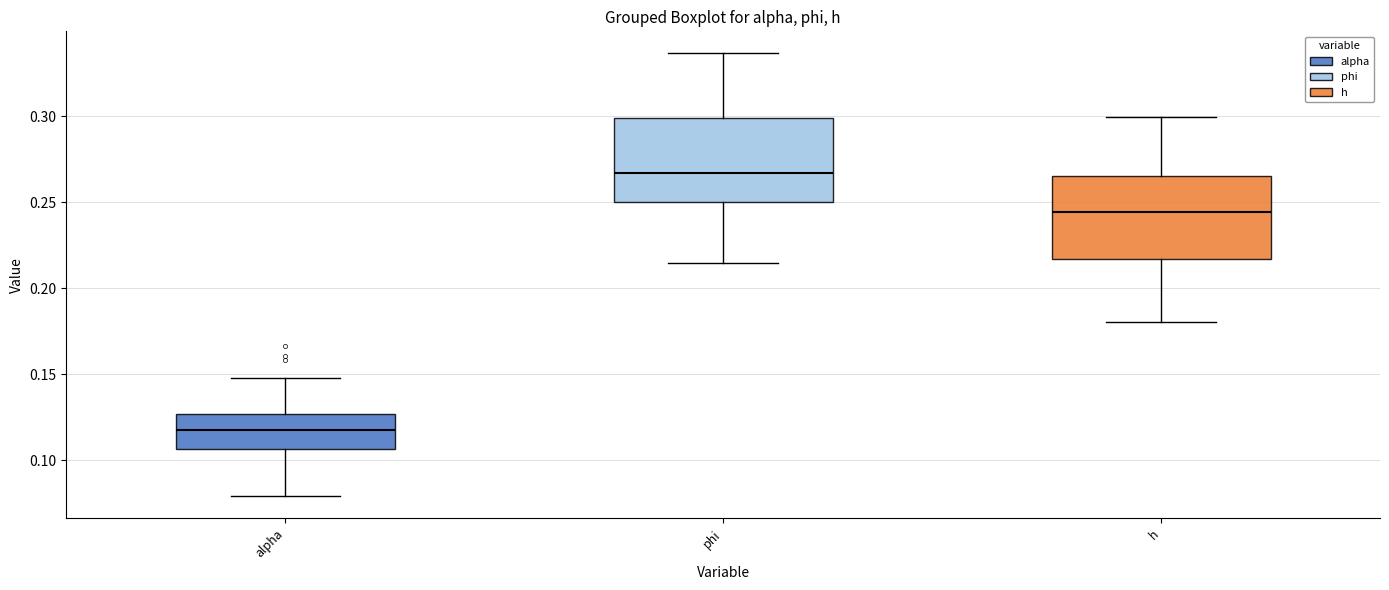

Reading left to right, transcribe this box plot: for each box, give where its median line is, the range the box spans, and where its two whiskers end, as read against the y-axis. The values are not printed on the chart, so give them approximately, as read against the axis.

alpha: median 0.120, box 0.105 to 0.125, whiskers 0.080 to 0.150
phi: median 0.265, box 0.250 to 0.300, whiskers 0.215 to 0.335
h: median 0.245, box 0.215 to 0.265, whiskers 0.180 to 0.300